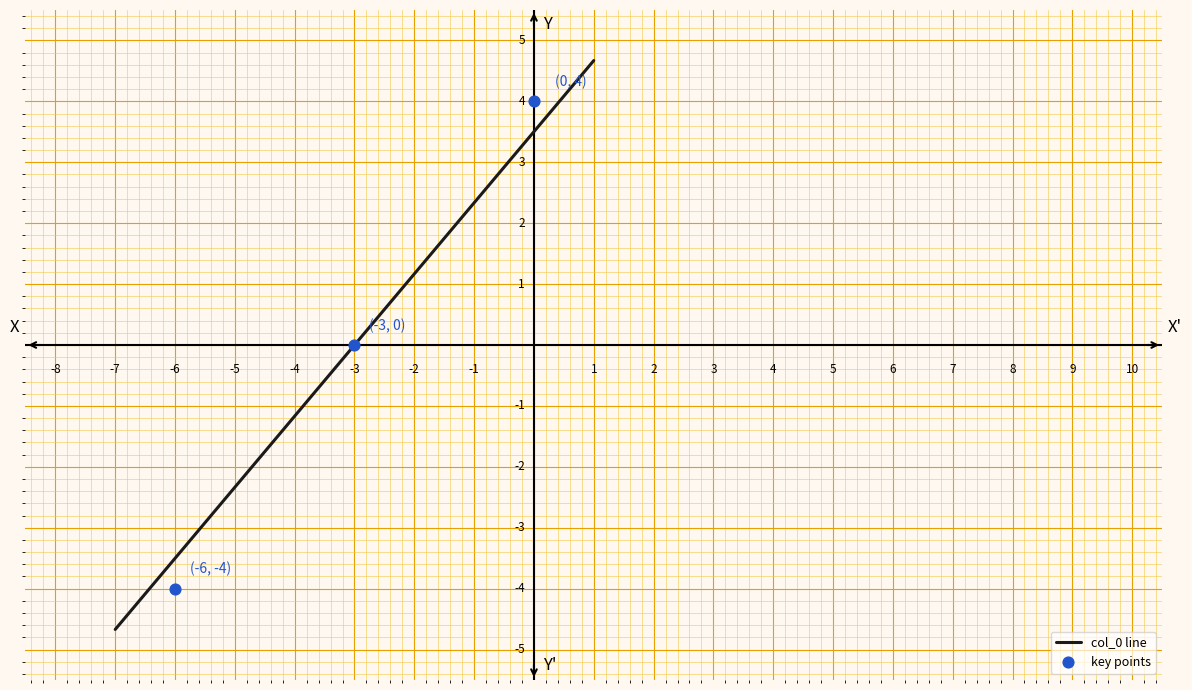

What is the average X value?

-3